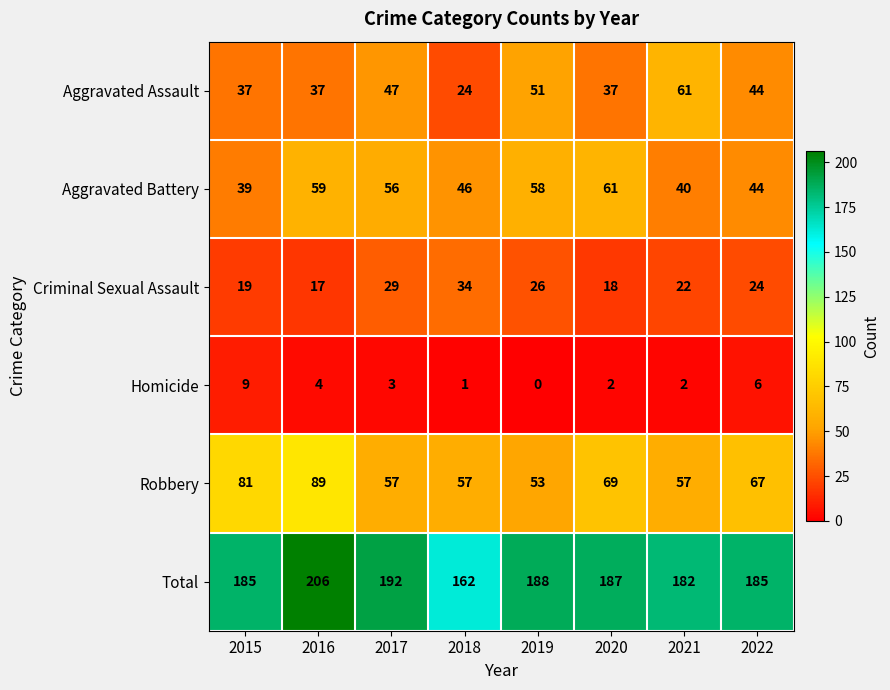

At 2019, list the series in order from largest to smallest.

Total, Aggravated Battery, Robbery, Aggravated Assault, Criminal Sexual Assault, Homicide